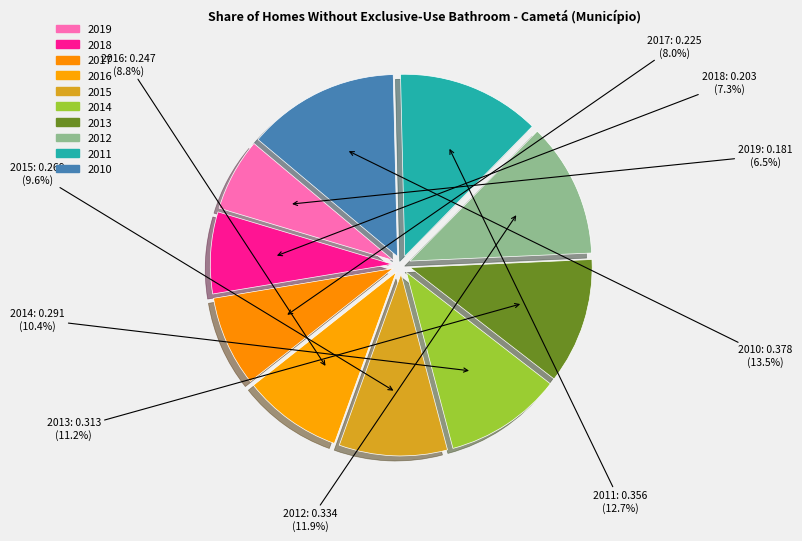

Is there a majority slice in this chart?

No